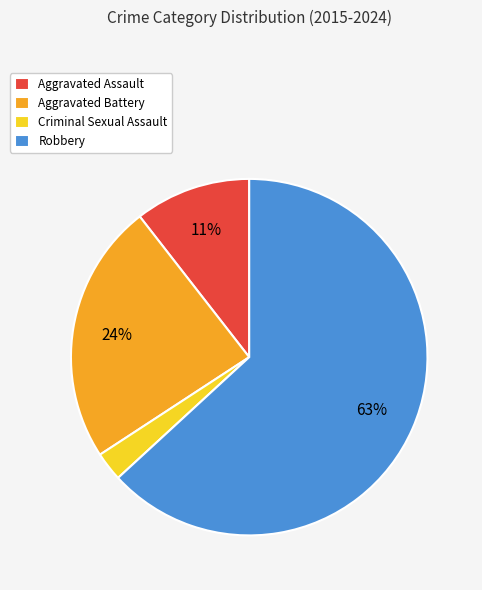

Is the sum of Aggravated Battery and Aggravated Assault greater than half?

No